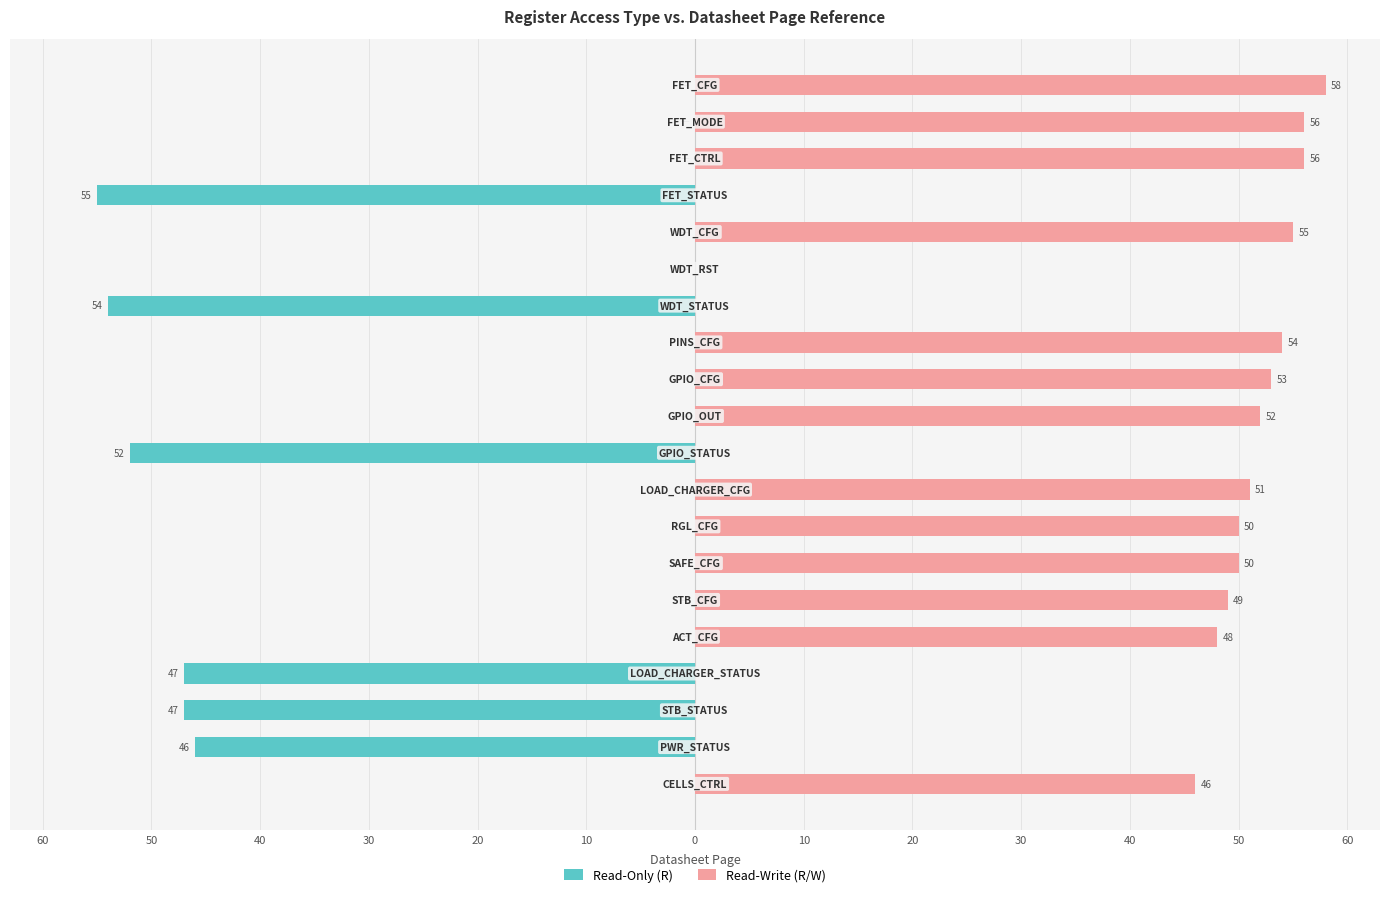

Is it true that Read-Write (R/W) equals 58 at 19?

True